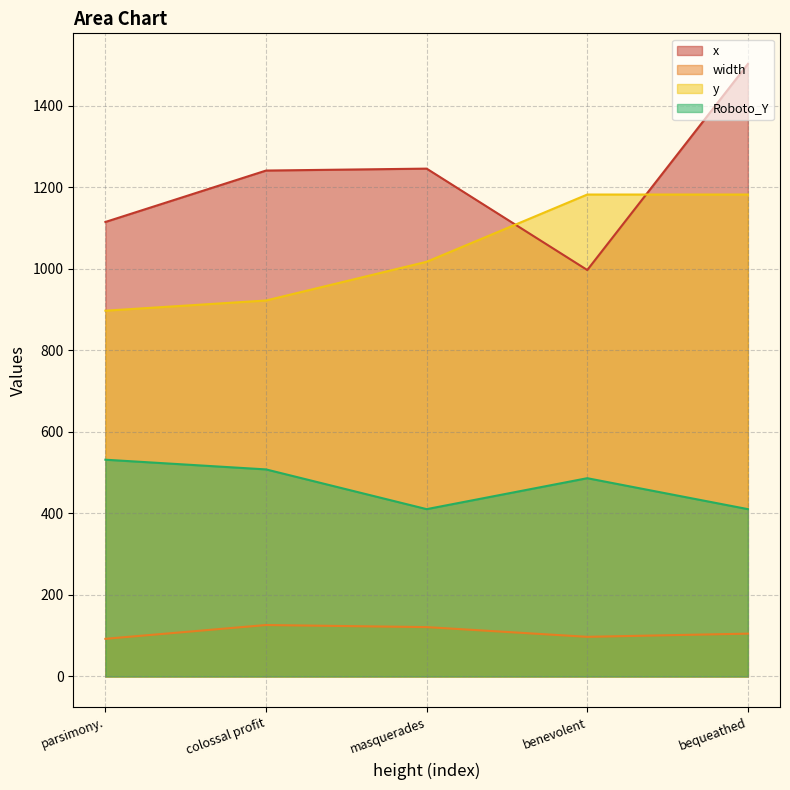

Which series has the largest total across all categories?

x